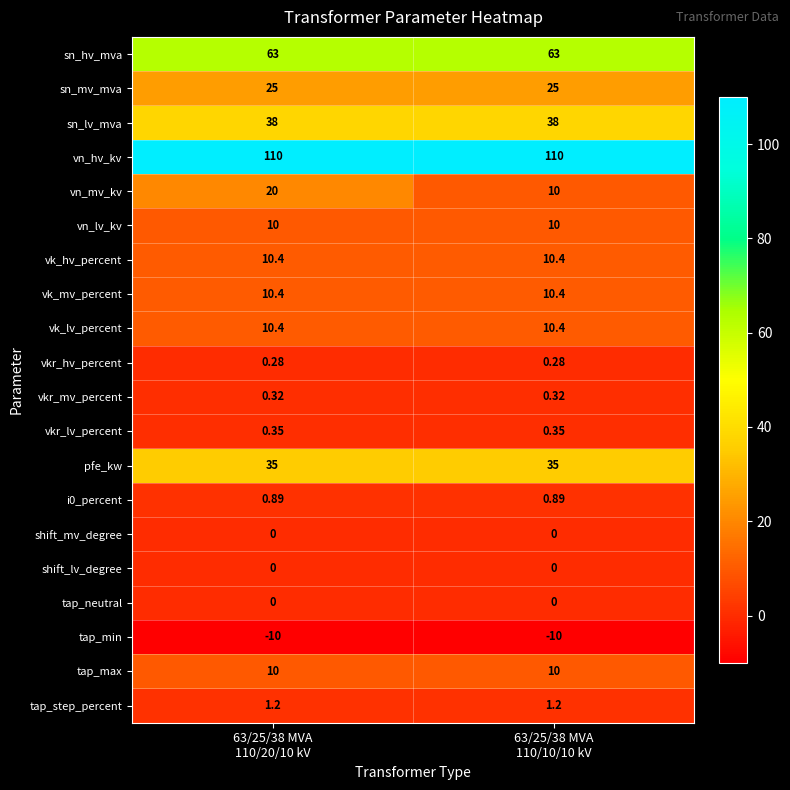

At which category is the sum across all series the highest?

63/25/38 MVA
110/20/10 kV